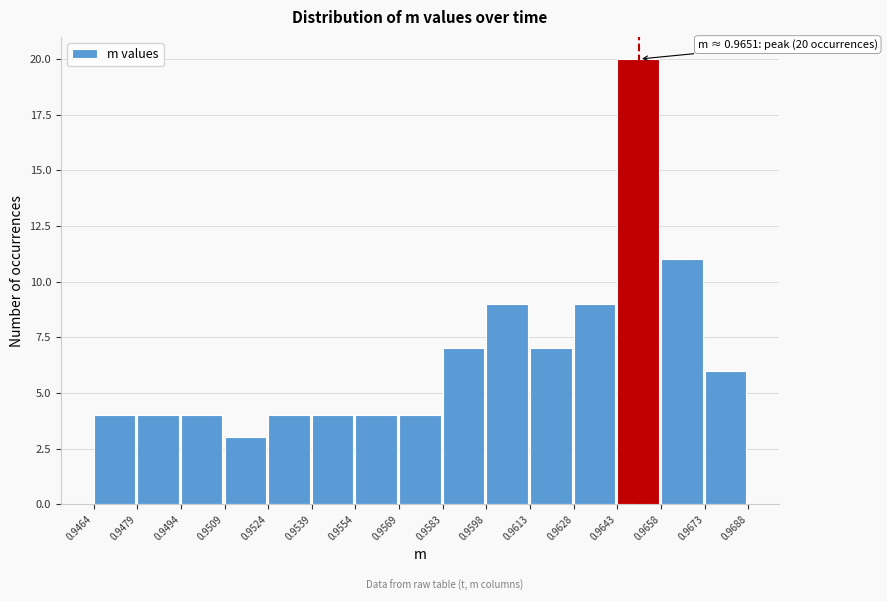

Which range on the x-axis has the tallest bar?

0.9643 to 0.9658